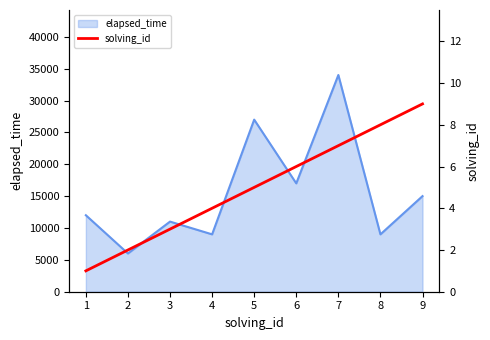

What is the minimum value for elapsed_time?

6000